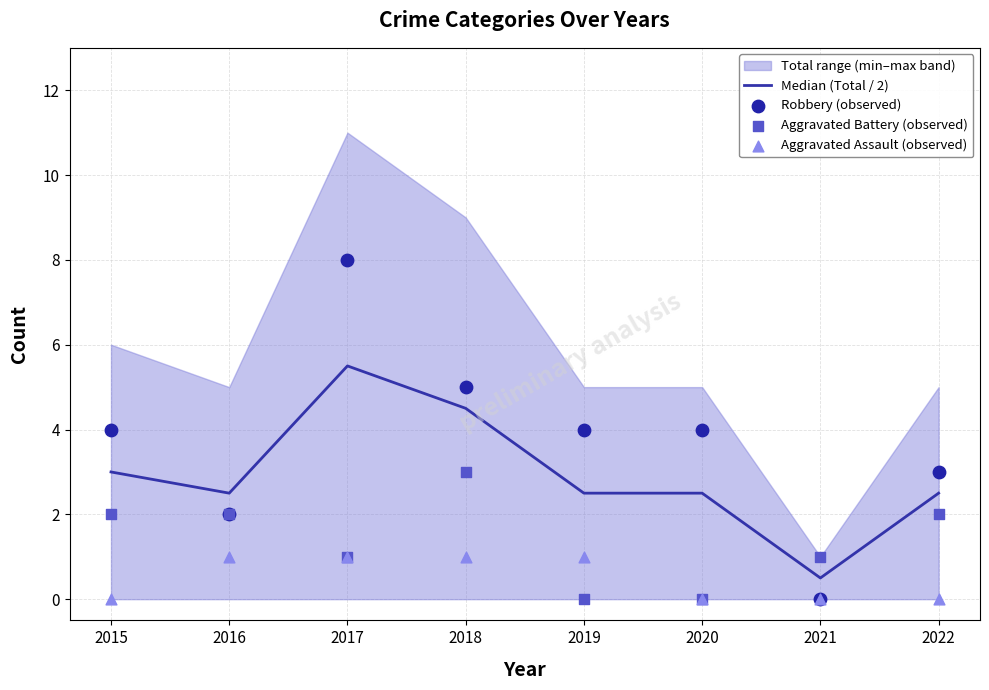

Is the value of Aggravated Assault (observed) at 2016 greater than the value of Aggravated Battery (observed) at 2015?

No